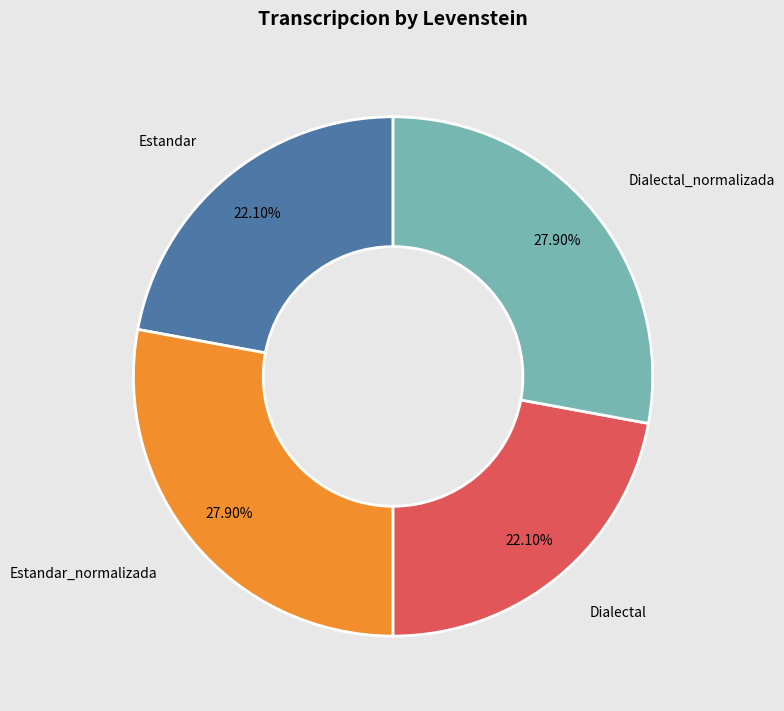

How many segments does this pie chart have?

4